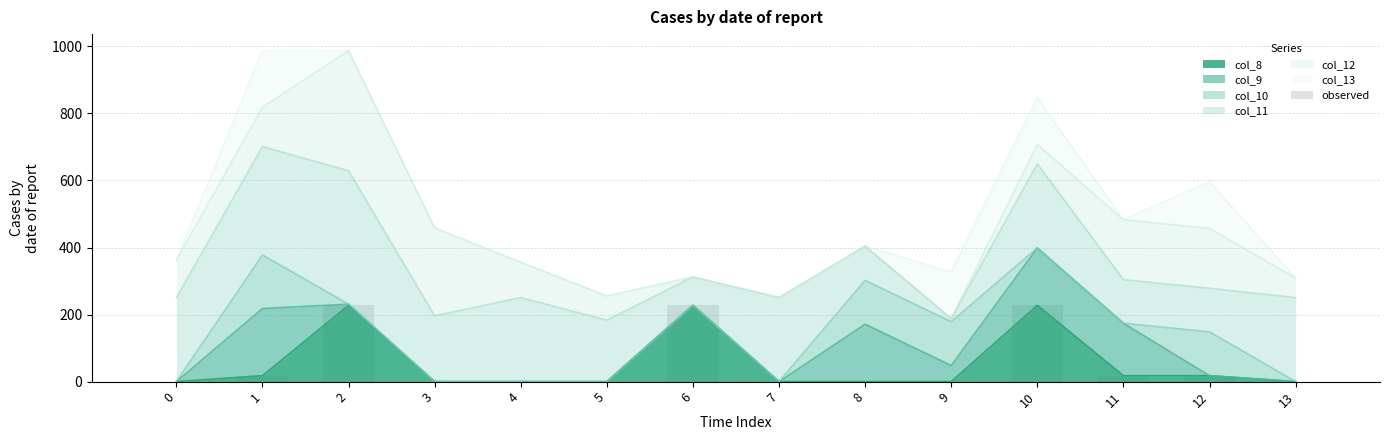

Are the bars horizontal?

No